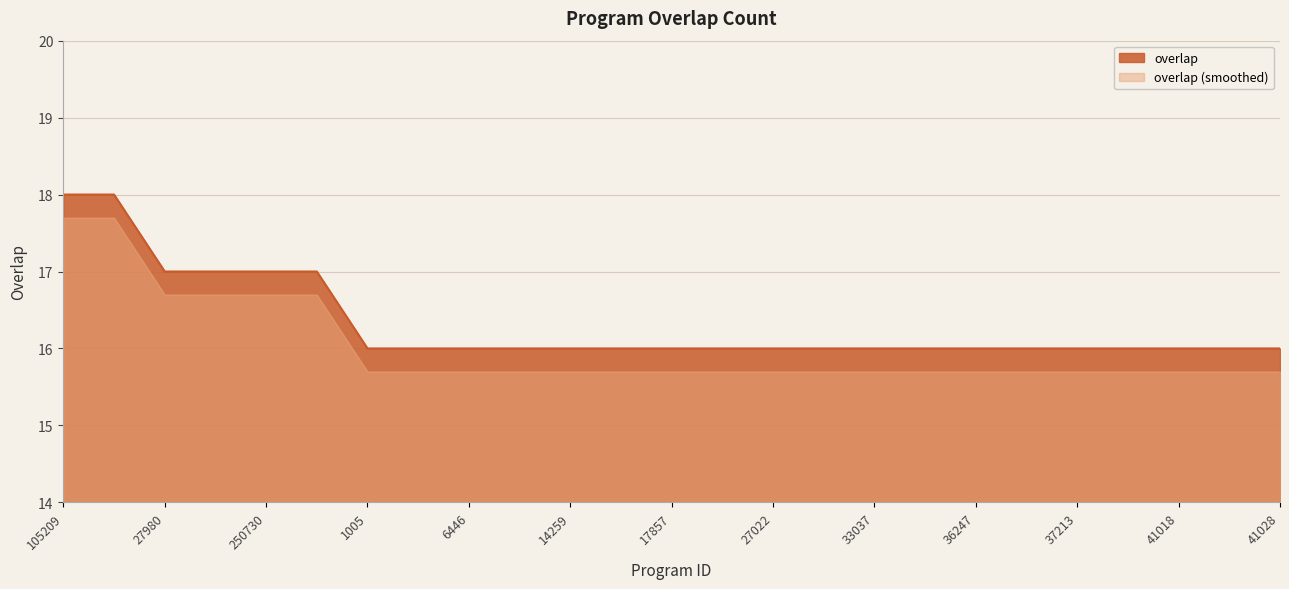

What is the average value?

16